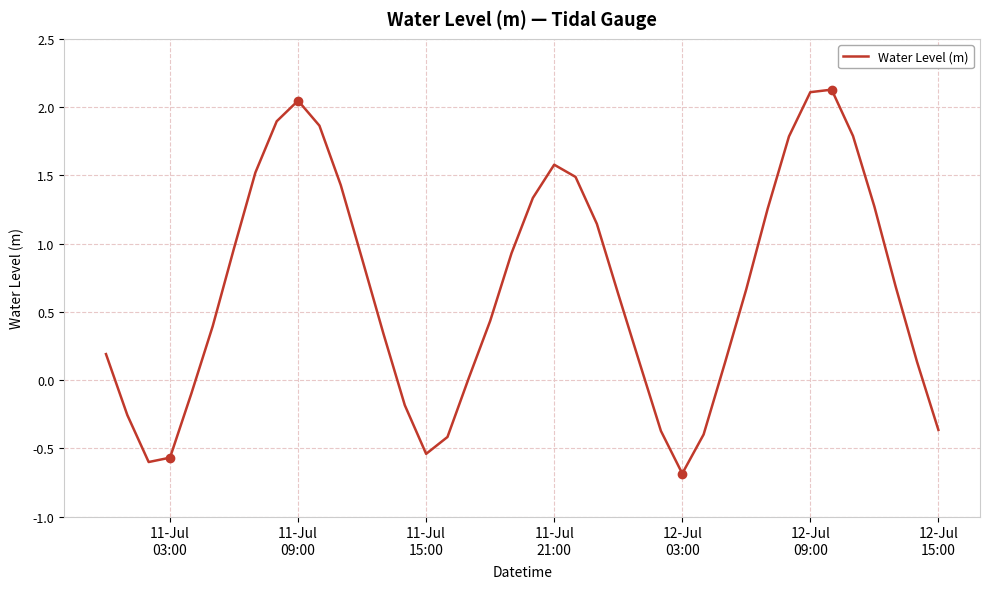

What is the difference between the maximum and minimum values?

2.8